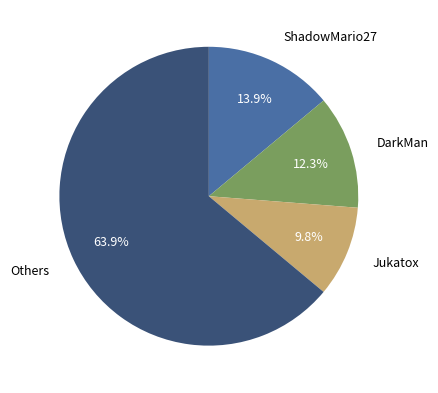

Does DarkMan represent more than half of the total?

No